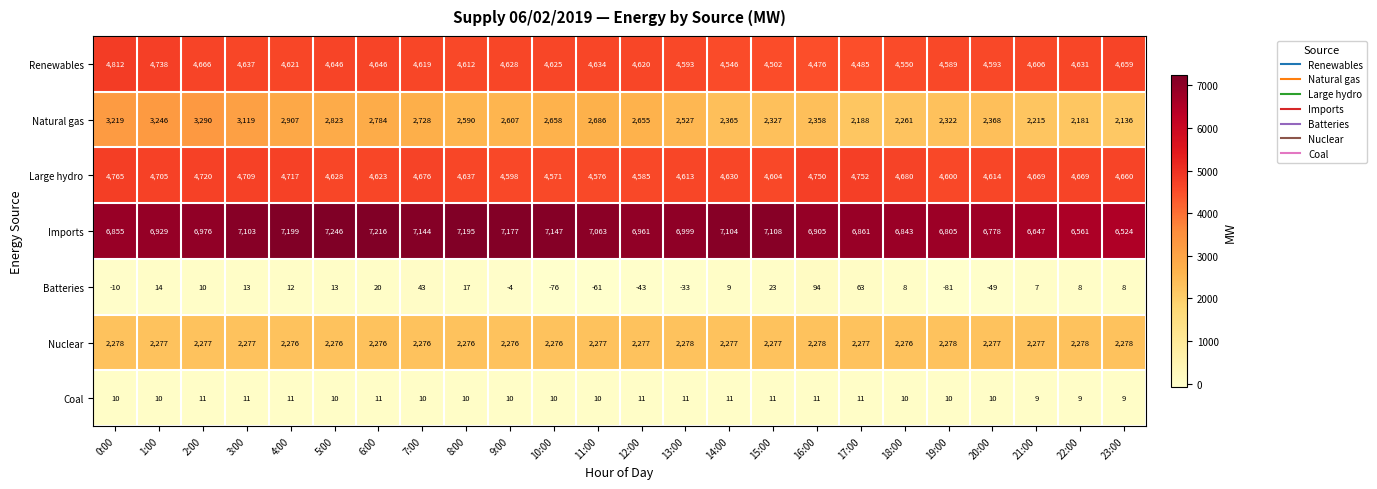

Count the number of data series in this chart.

7